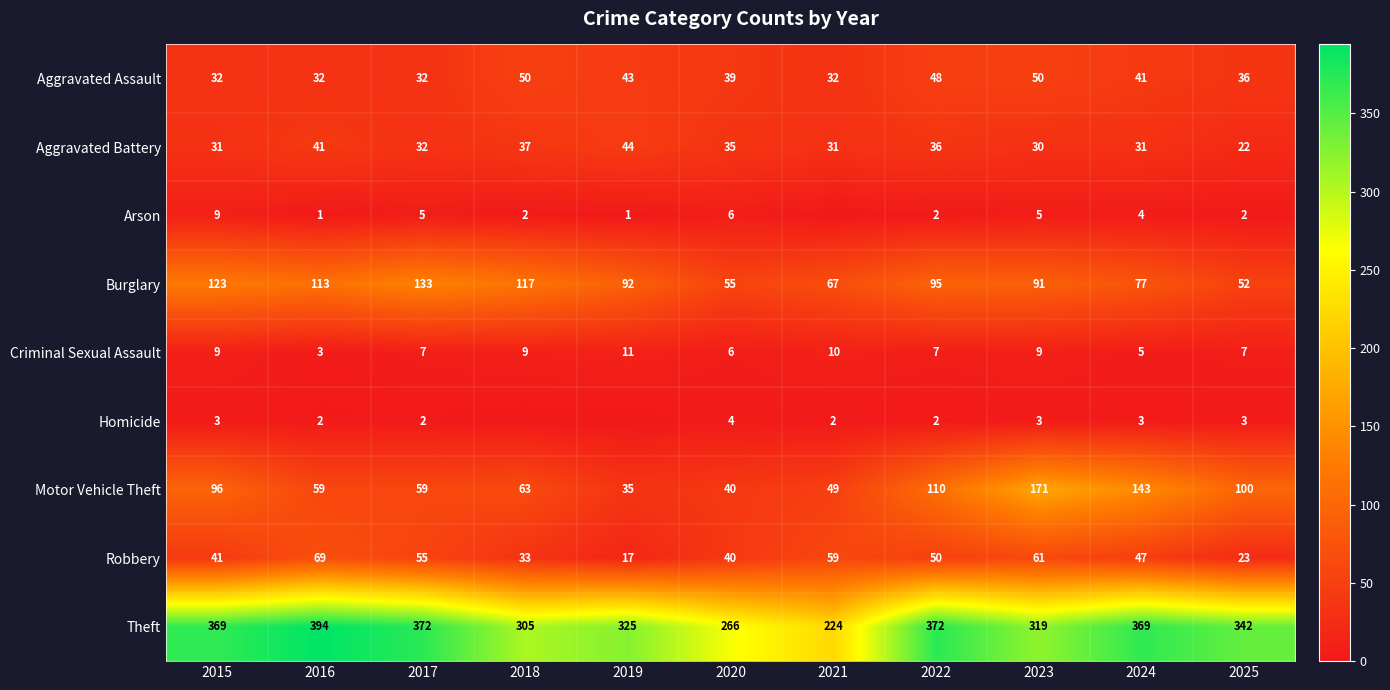

Rank the series at 2016 from lowest to highest value.

Arson, Homicide, Criminal Sexual Assault, Aggravated Assault, Aggravated Battery, Motor Vehicle Theft, Robbery, Burglary, Theft